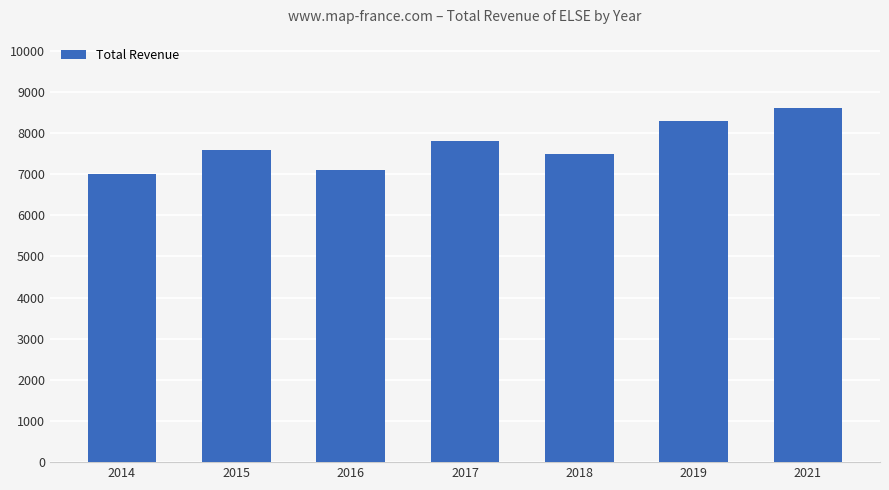

How many data points are less than 7600?

3